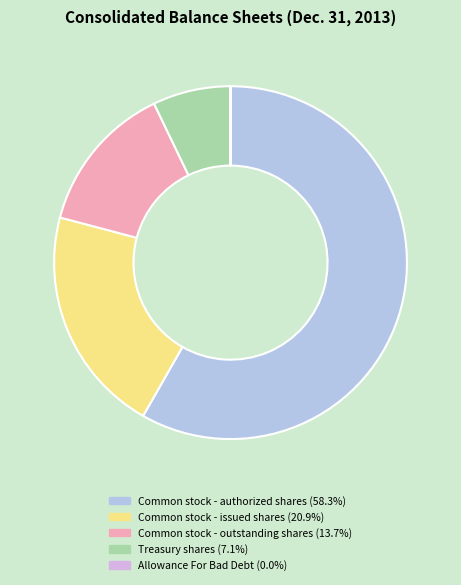

Combined, do Common stock - outstanding shares and Common stock - issued shares account for over 50%?

No